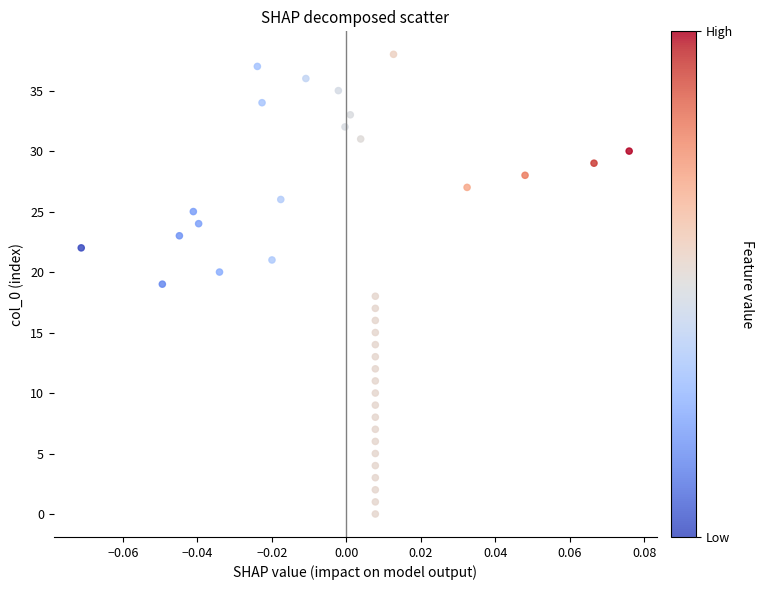

What is the range of Y values (max minus min)?

38